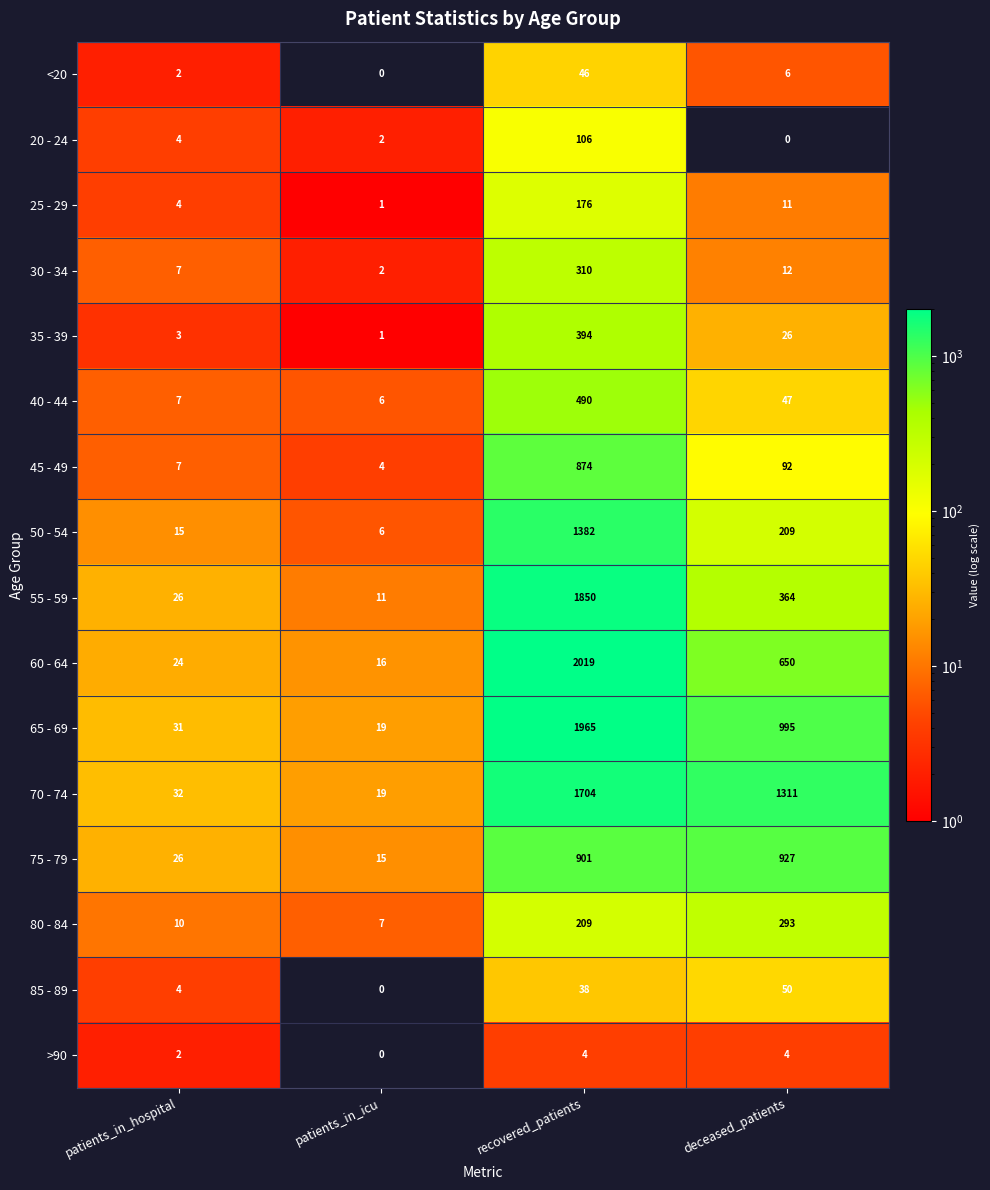

The 45 - 49 series shows 2 at patients_in_icu. True or false?

False